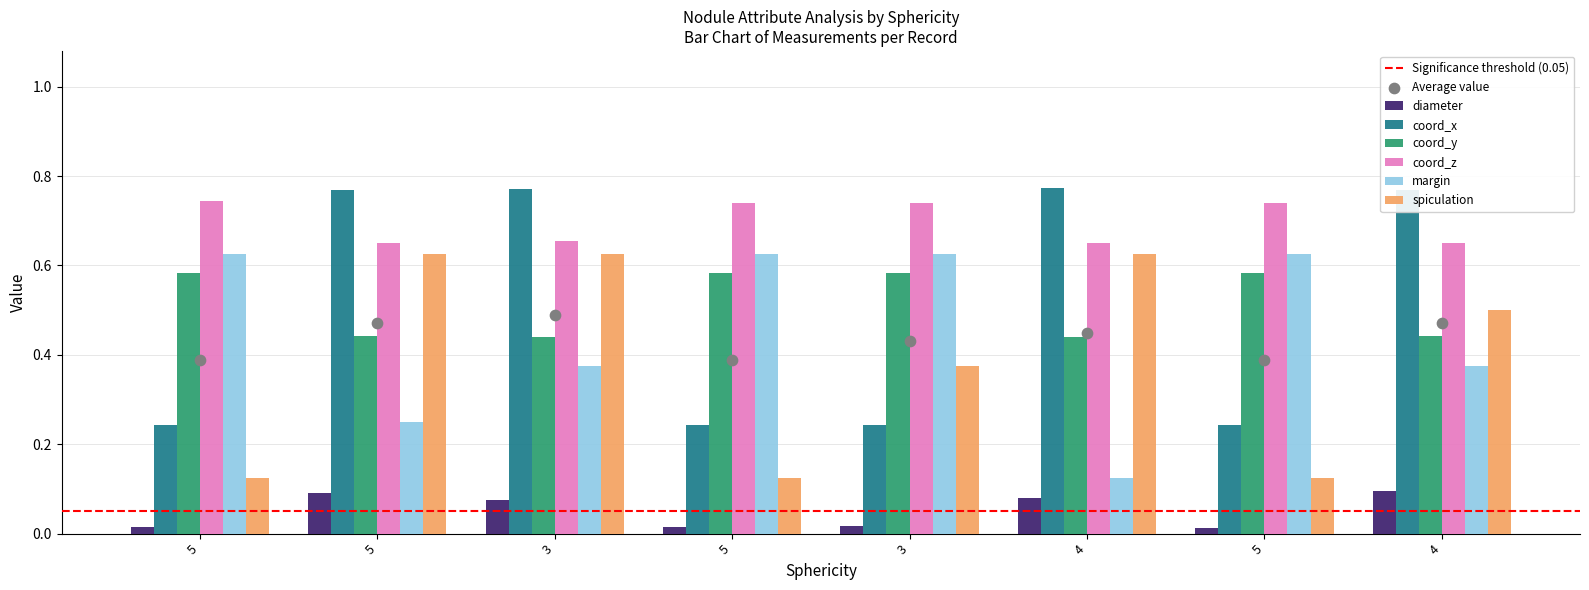

Which series has the largest total across all categories?

coord_z